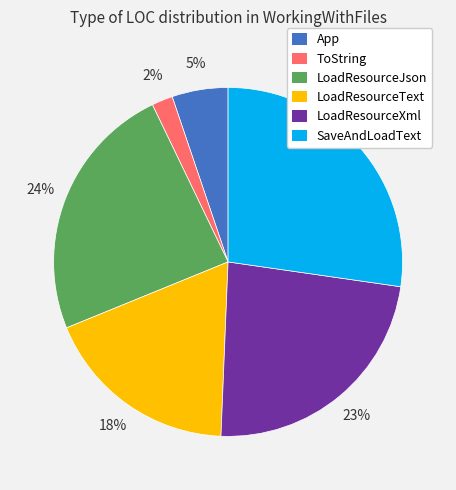

Combined, do LoadResourceText and SaveAndLoadText account for over 50%?

No